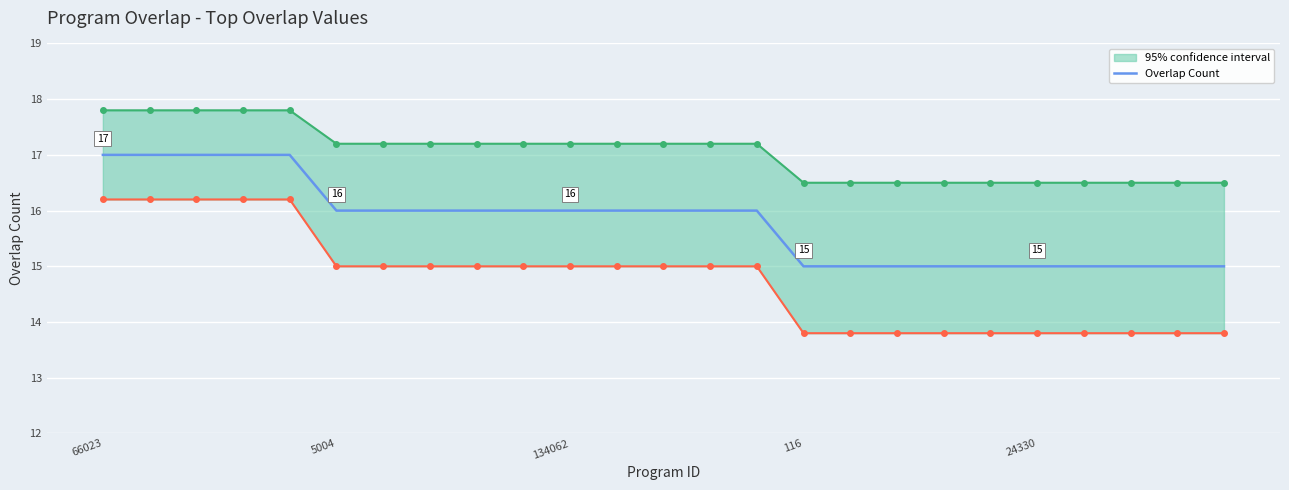

Is it true that the value at 18 is 8?

False